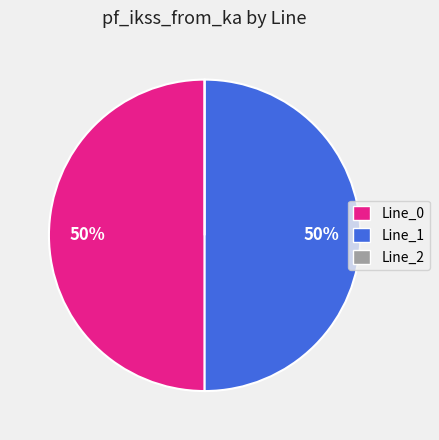

To the nearest percent, what is the average slice percentage?

33%